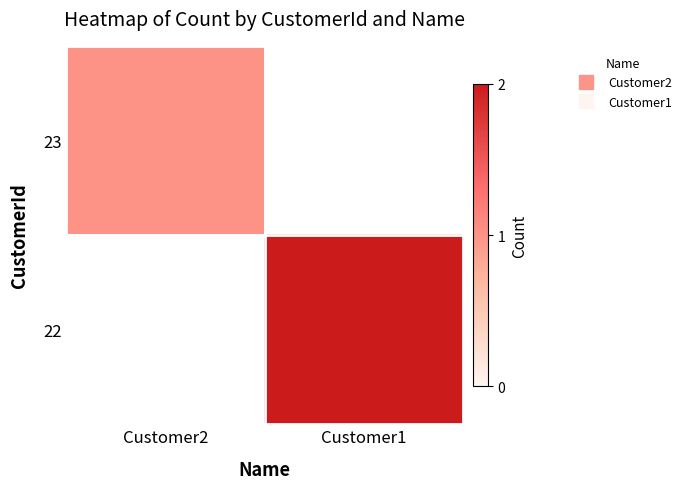

What is the maximum value for 23?

1.0